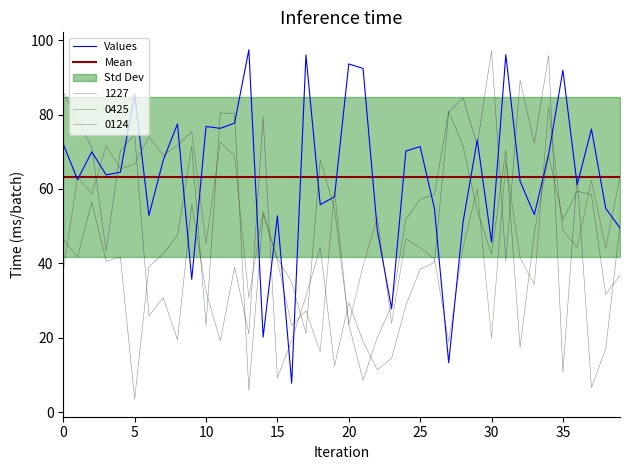

Which category has the highest value in the 0425 series?

27